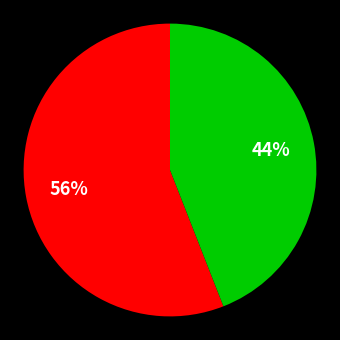

To the nearest percent, what is the average slice percentage?

50%